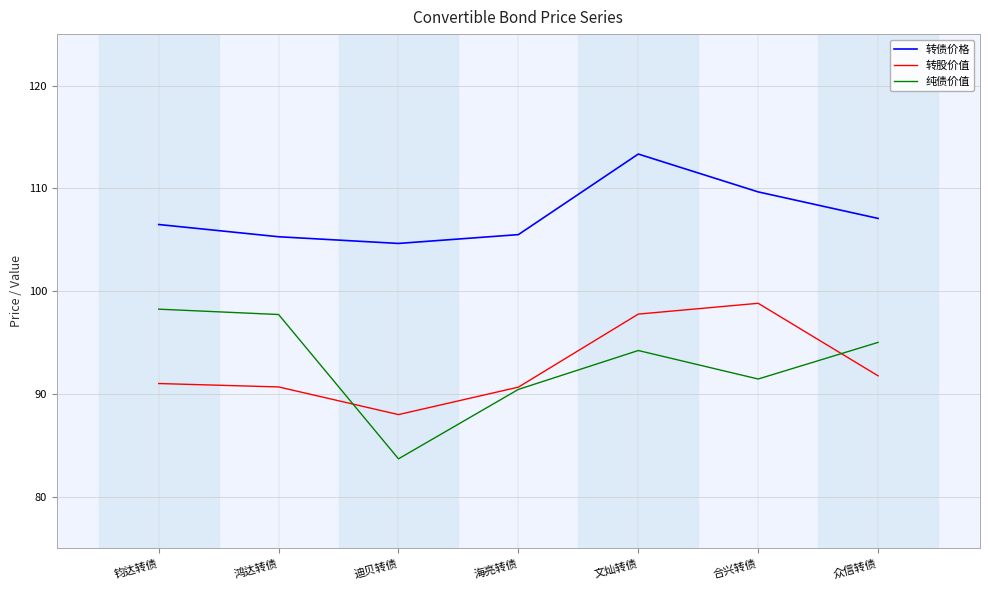

At 众信转债, list the series in order from largest to smallest.

转债价格, 纯债价值, 转股价值